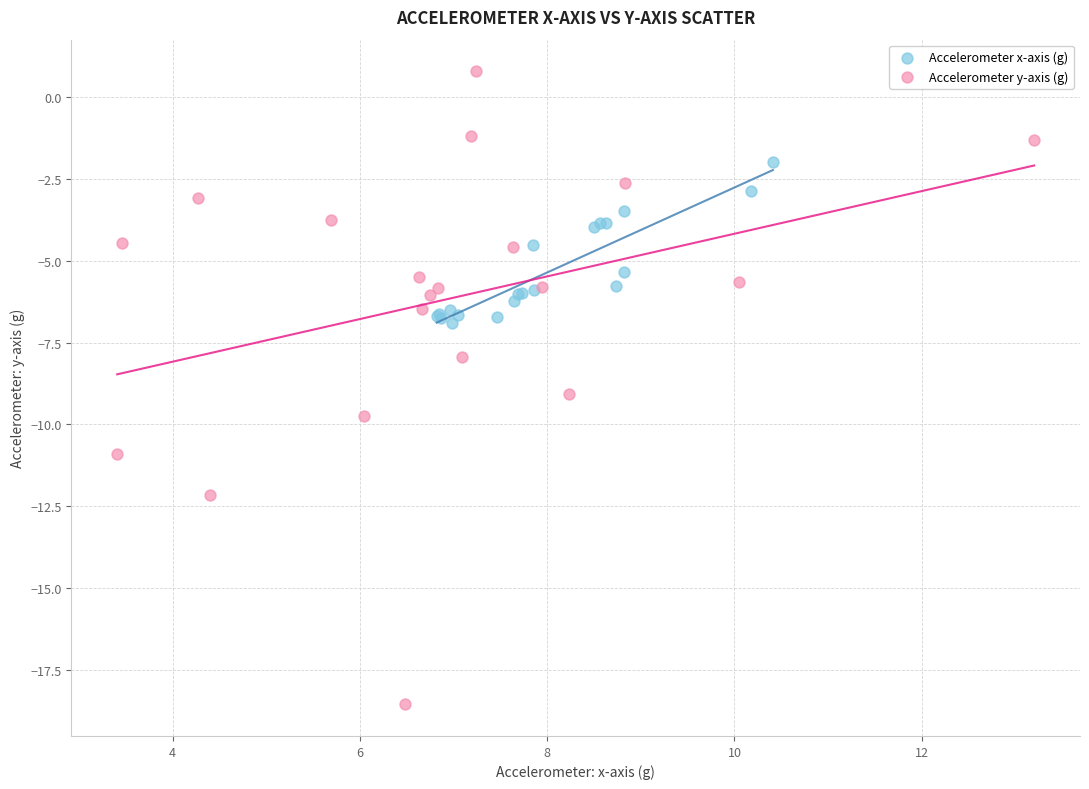

Which series has the widest spread of Y values?

Accelerometer y-axis (g)